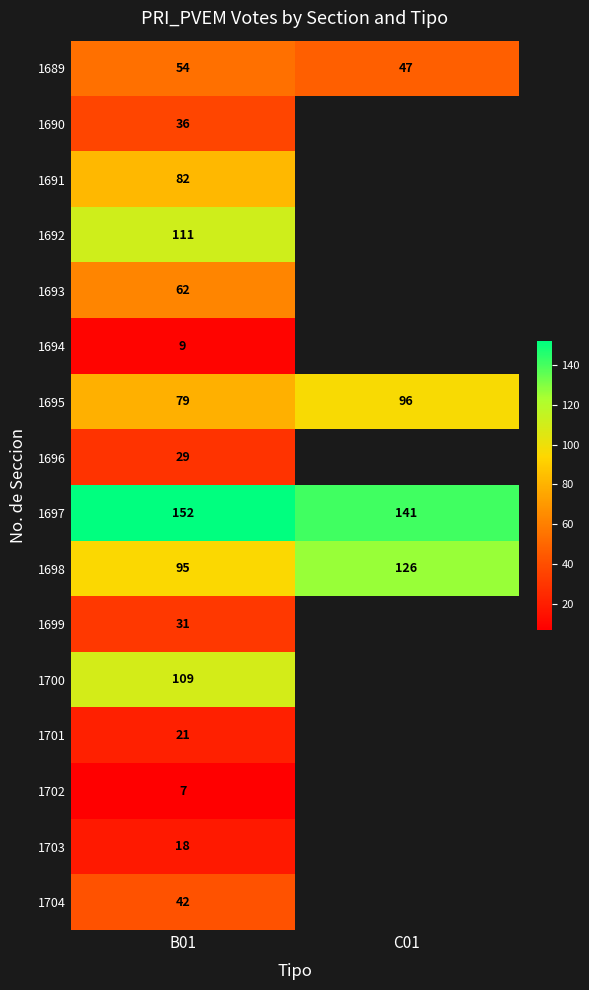

How many data points in 1697 are less than 152?

1